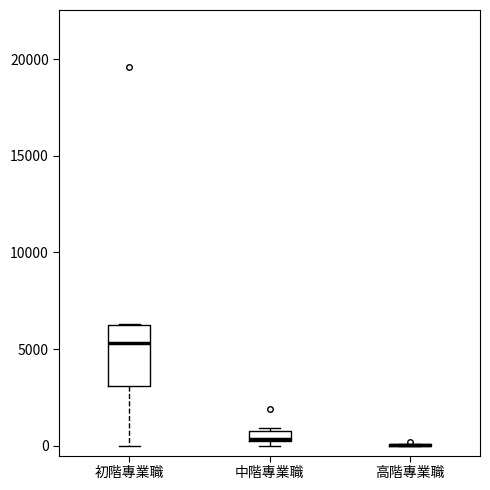

Which box is the tallest, from its lower edge to its upper edge?

初階專業職